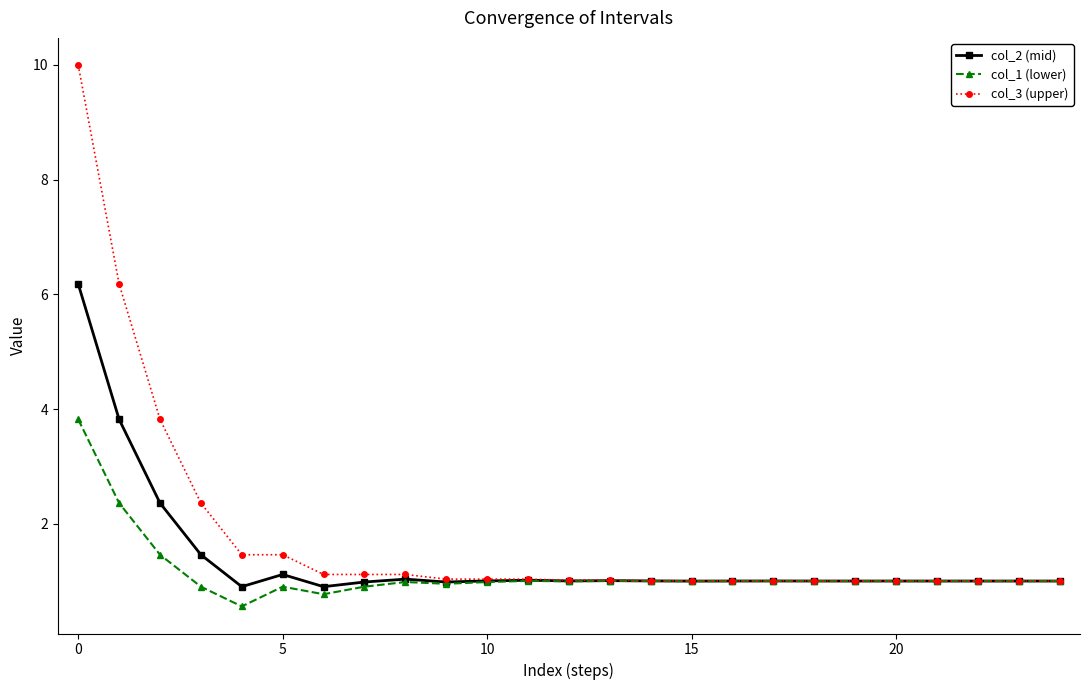

True or false: col_2 (mid) has more than 1 interior local peaks.

True